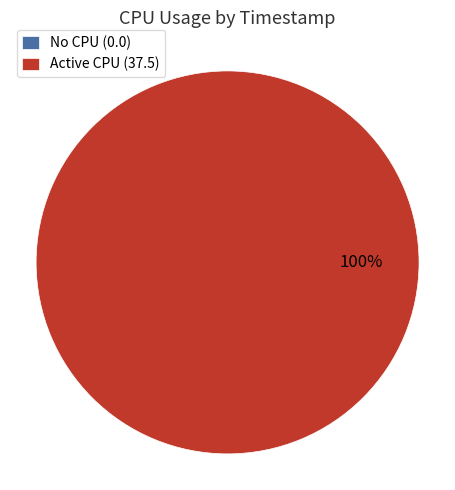

To the nearest percent, what portion does 1742588713 represent?

100%